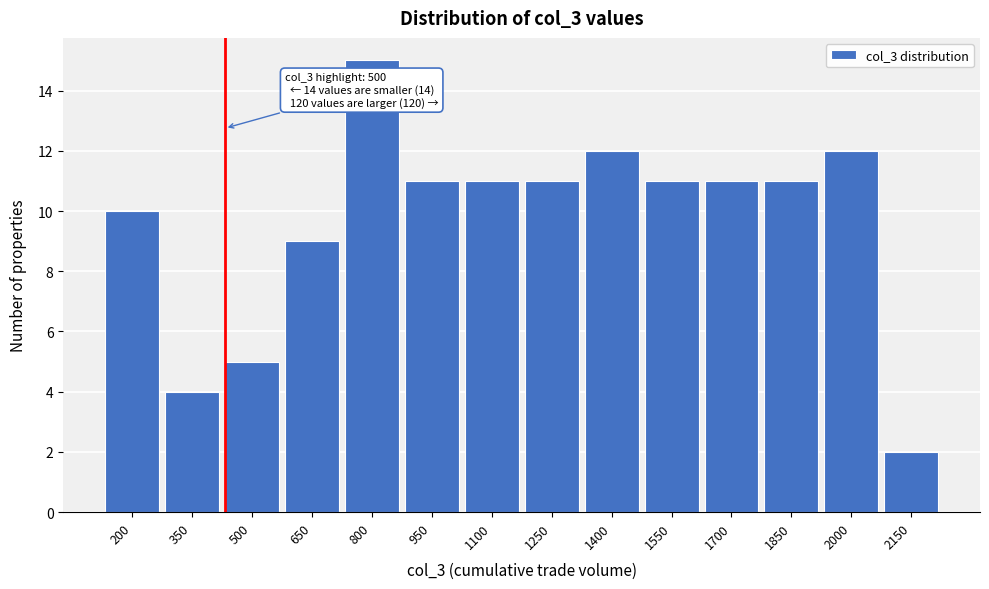

Reading right to left, extract all data points from this chart.

2150=2	2000=12	1850=11	1700=11	1550=11	1400=12	1250=11	1100=11	950=11	800=15	650=9	500=5	350=4	200=10